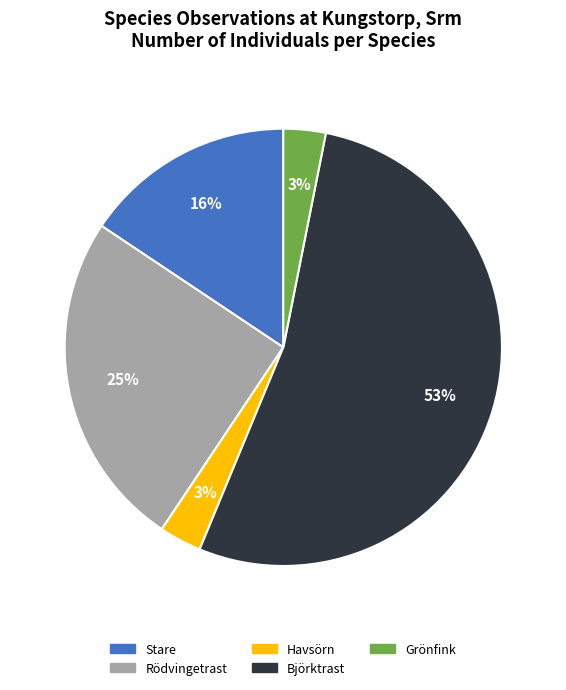

Does any single category account for the majority?

Yes